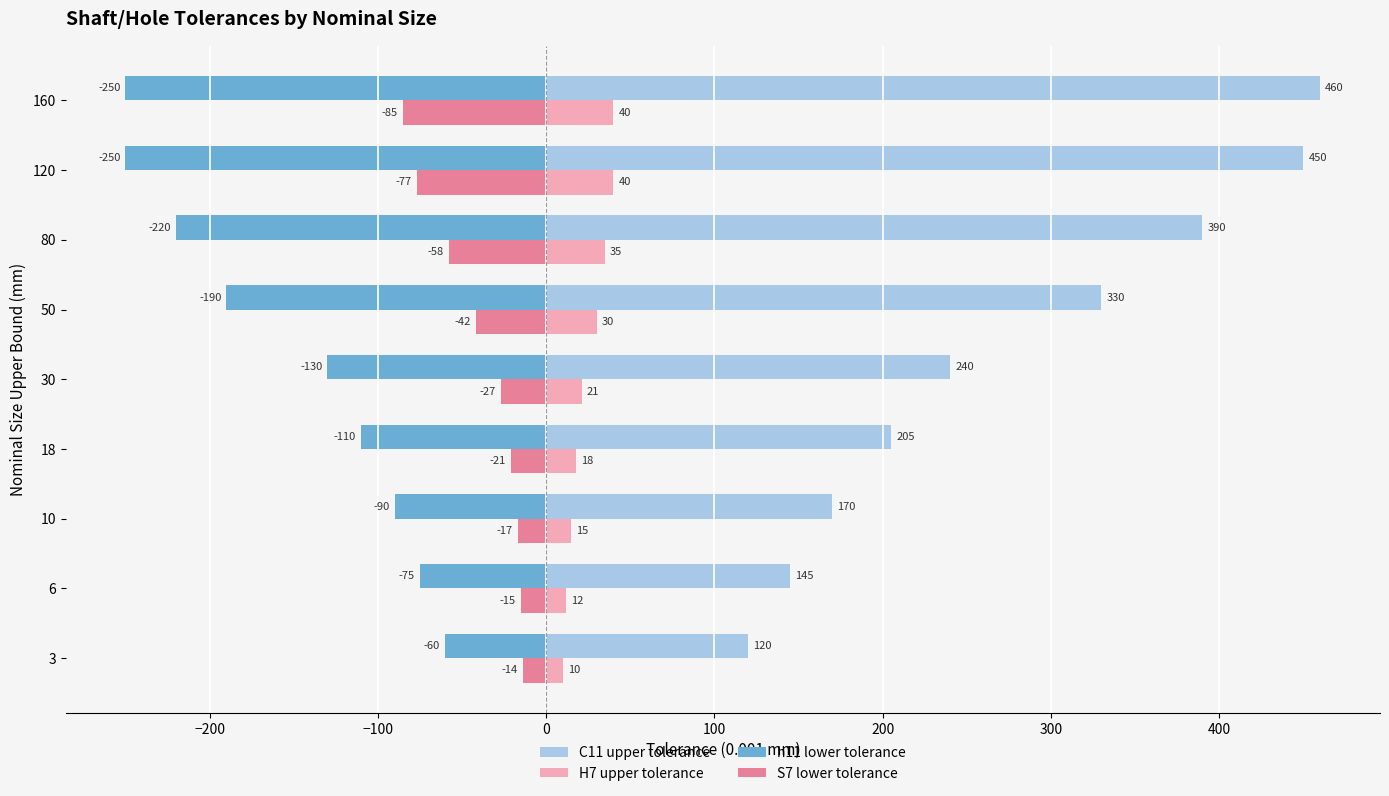

How many values in the C11 upper tolerance series are below 240?

4